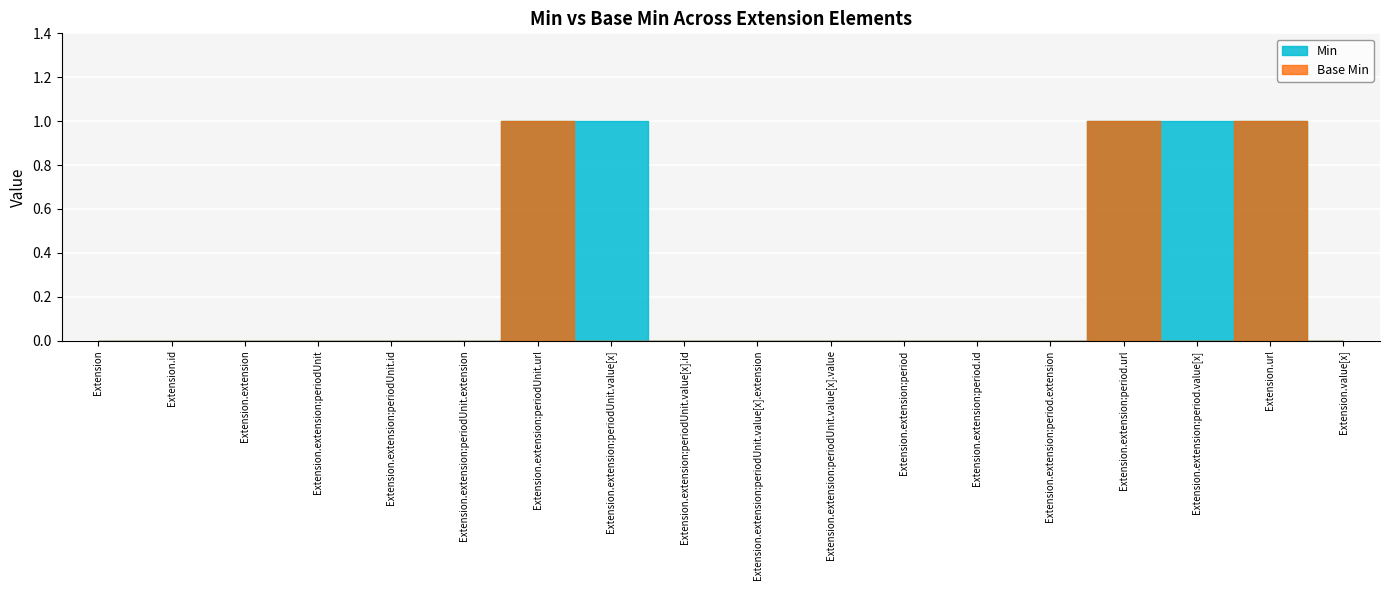

How many lines are shown in the chart?

2